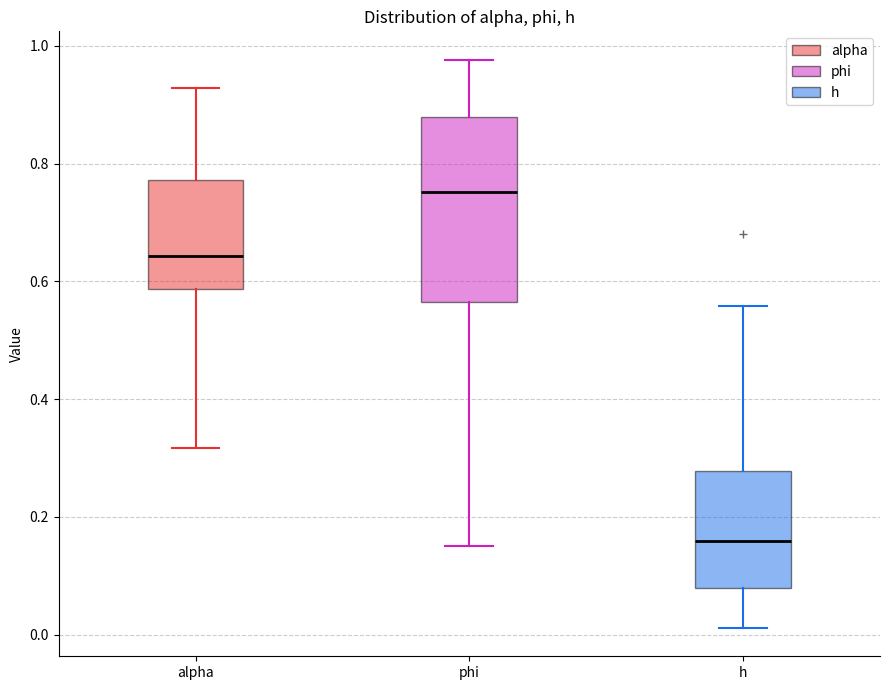

Comparing the boxes themselves (not the whiskers), which one is the tallest?

phi